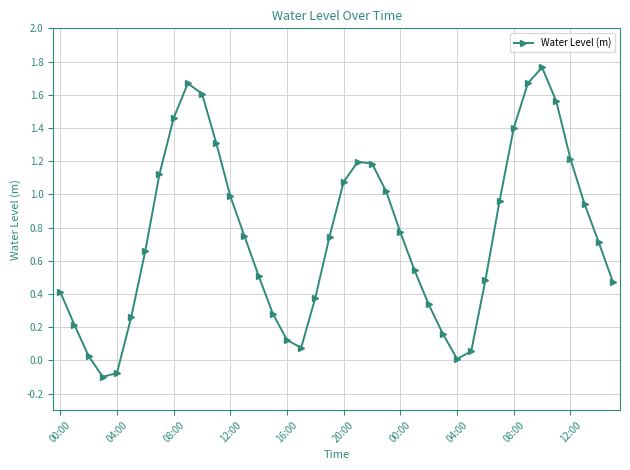

How many points are lower than both their immediate neighbors (excluding endpoints)?

3